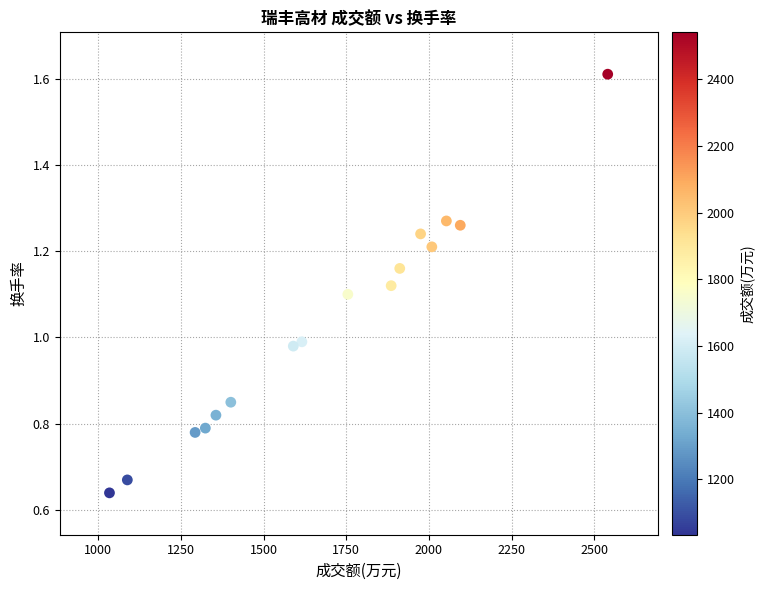

What is the range of X values (max minus min)?

1507.0